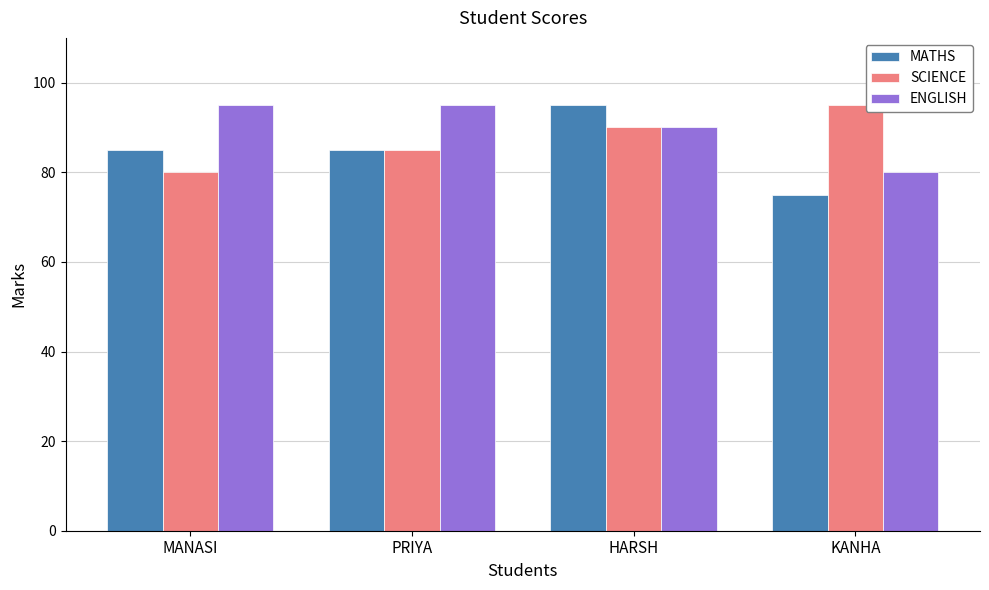

What is the label of the 4th bar from the right?

MANASI